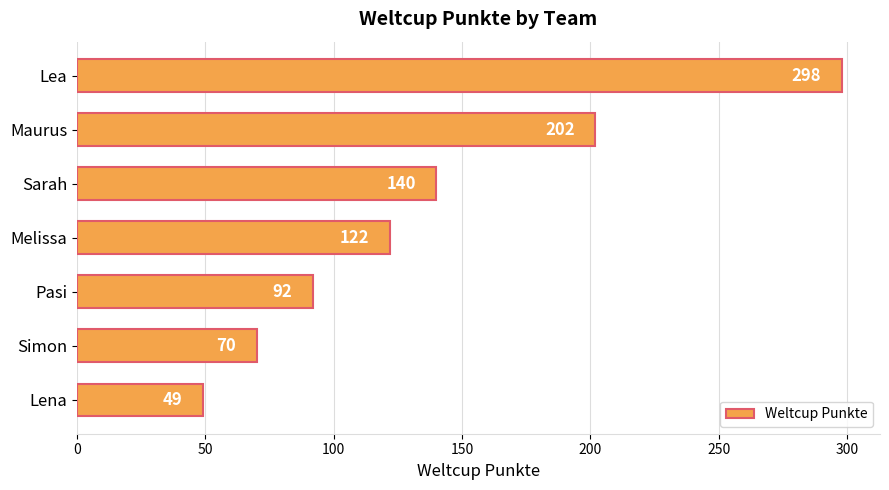

What is the average value?

139